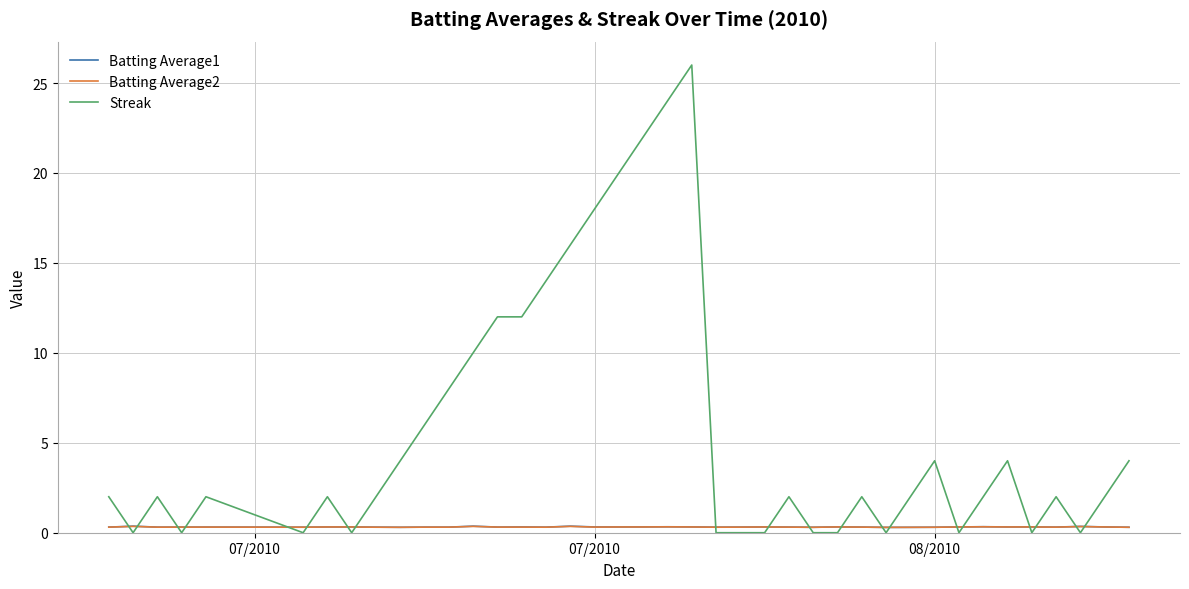

How many intersections are there between Batting Average1 and Streak?

20